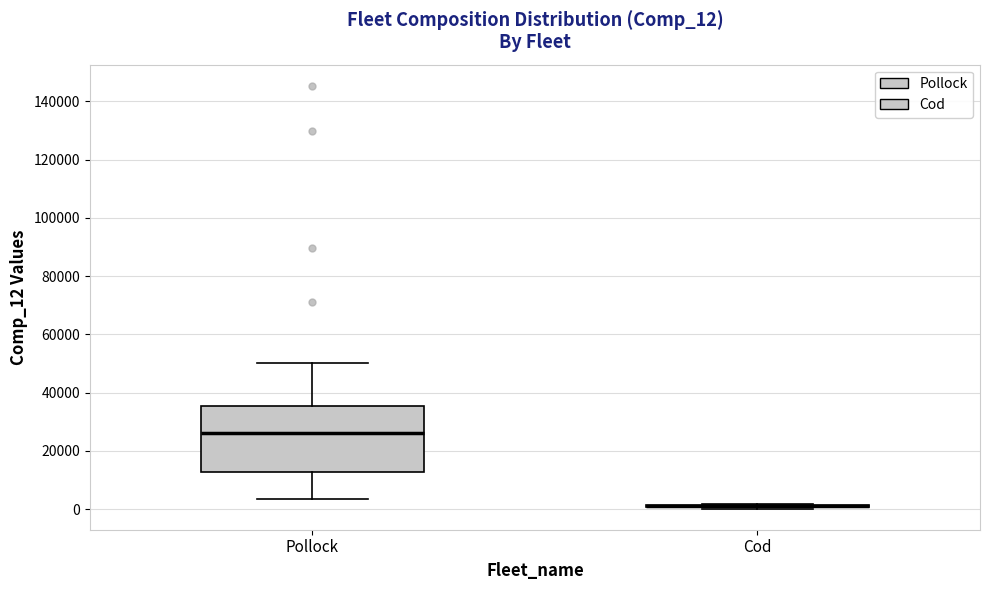

Reading left to right, read every box against the y-axis: the position of its median line, the range the box covers, and the ends of its whiskers. The values are not printed on the chart, so give them approximately, as read against the axis.

Pollock: median 26000, box 12000 to 36000, whiskers 4000 to 50000
Cod: box collapsed to a line at 2000, whiskers 0 to 2000